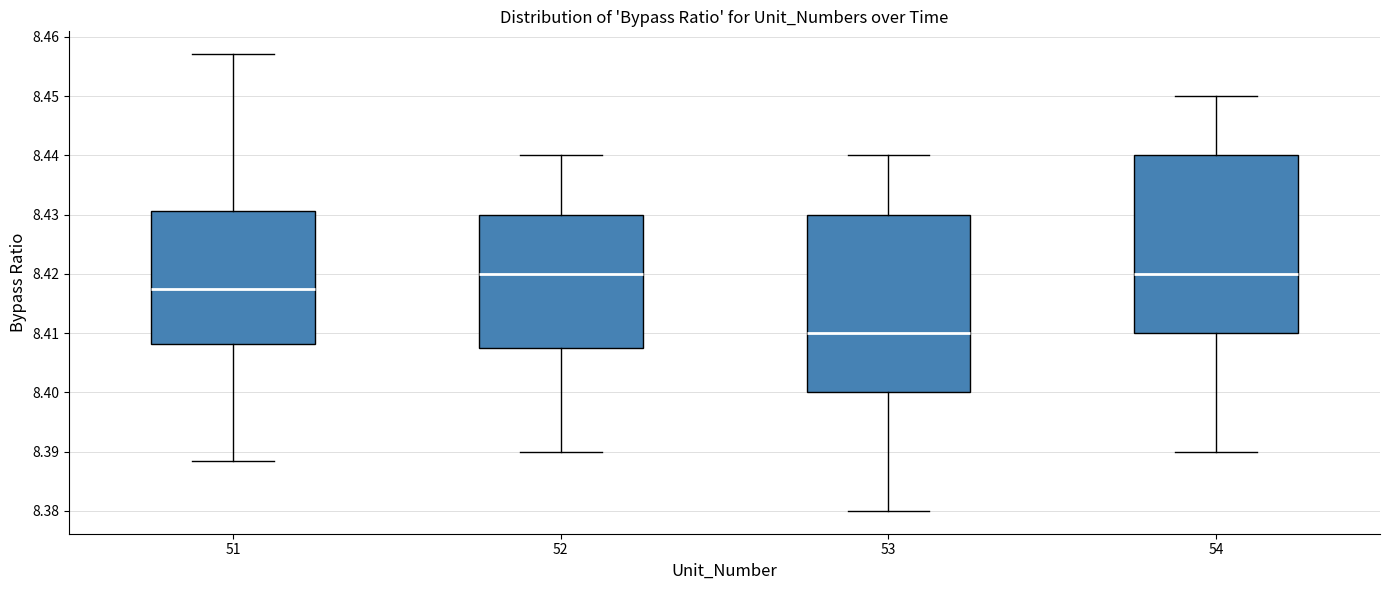

Where does the median line of the box at x = 53 sit on the y-axis? The values are not printed on the chart, so give them approximately, as read against the axis.

8.410